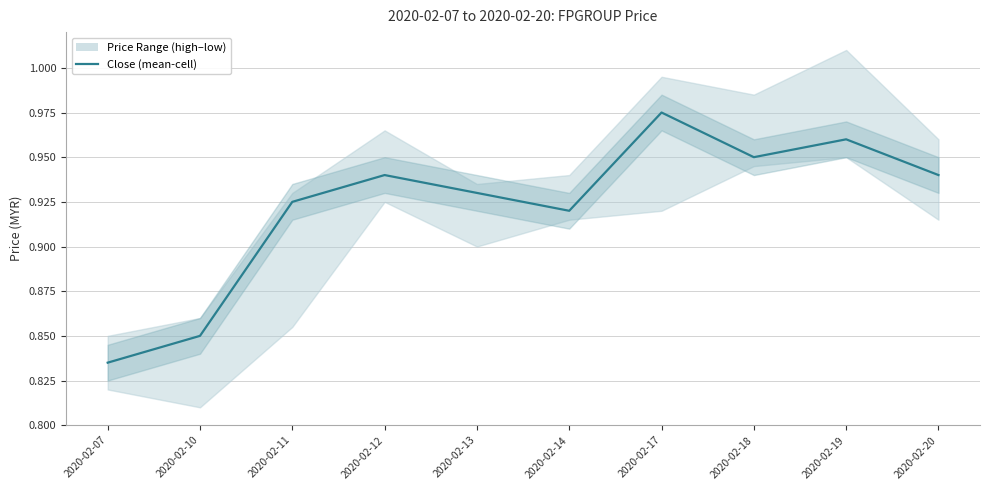

Count the values in the range 0 to 1.

10